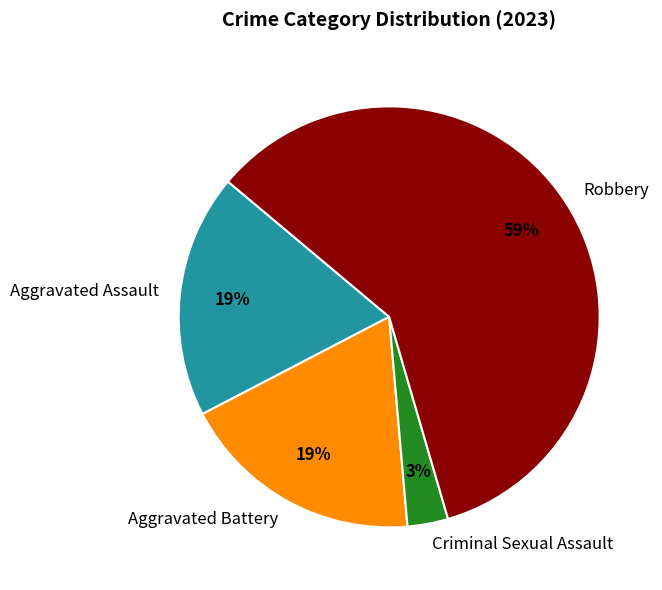

Is it true that Robbery is 59% of the pie?

True